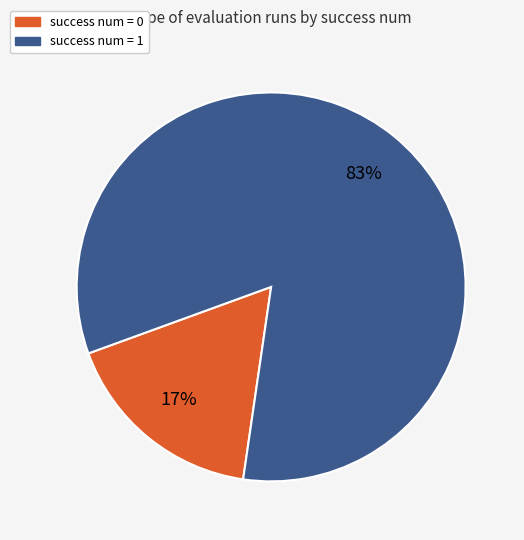

Does any single category account for the majority?

Yes